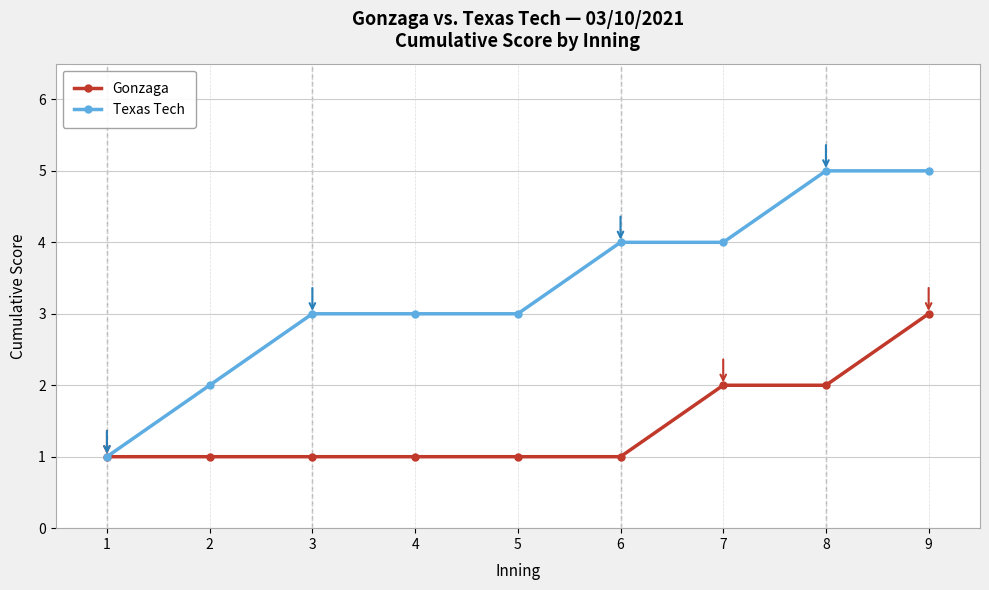

What is the sum of the Texas Tech values at 8 and 6?

9